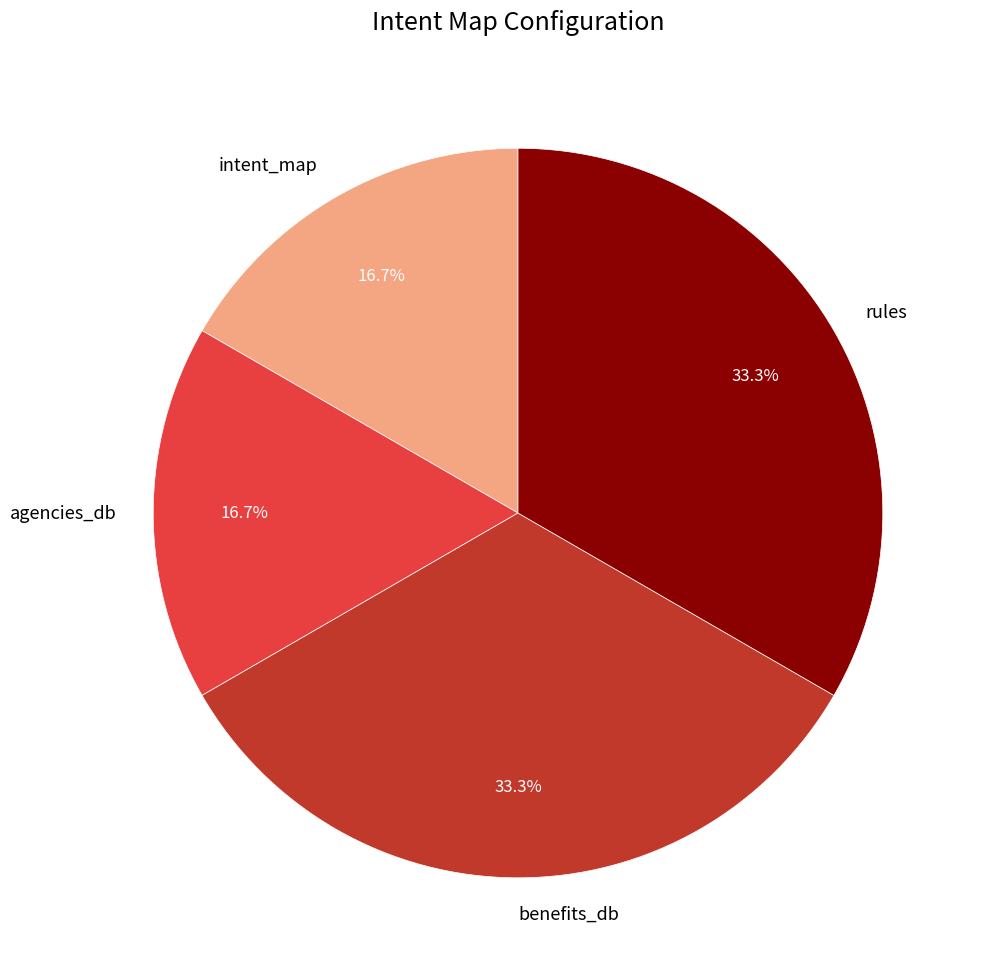

How many slices are in this pie chart?

4